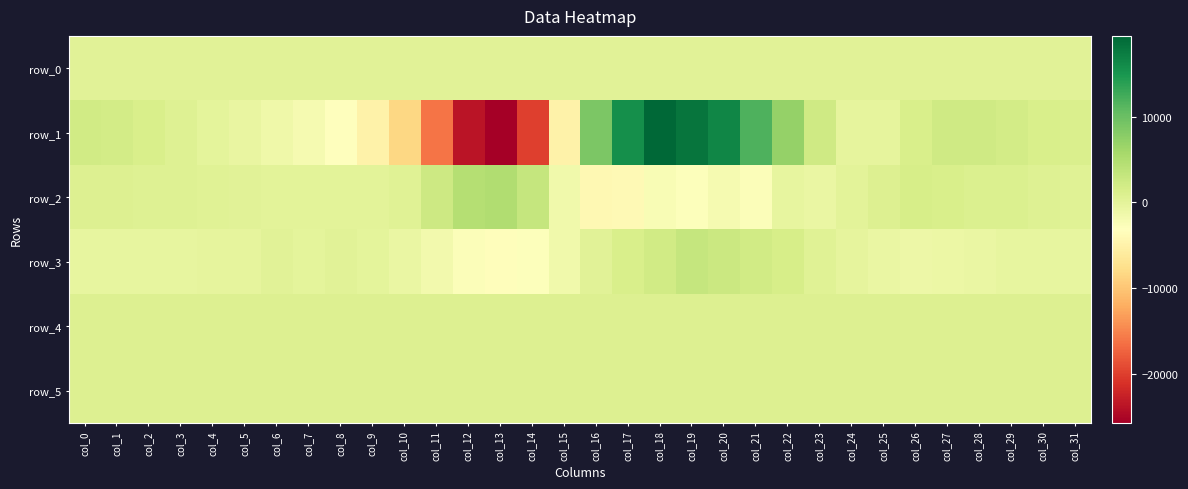

True or false: row_5 has a value of 1186.1 at col_20.

False